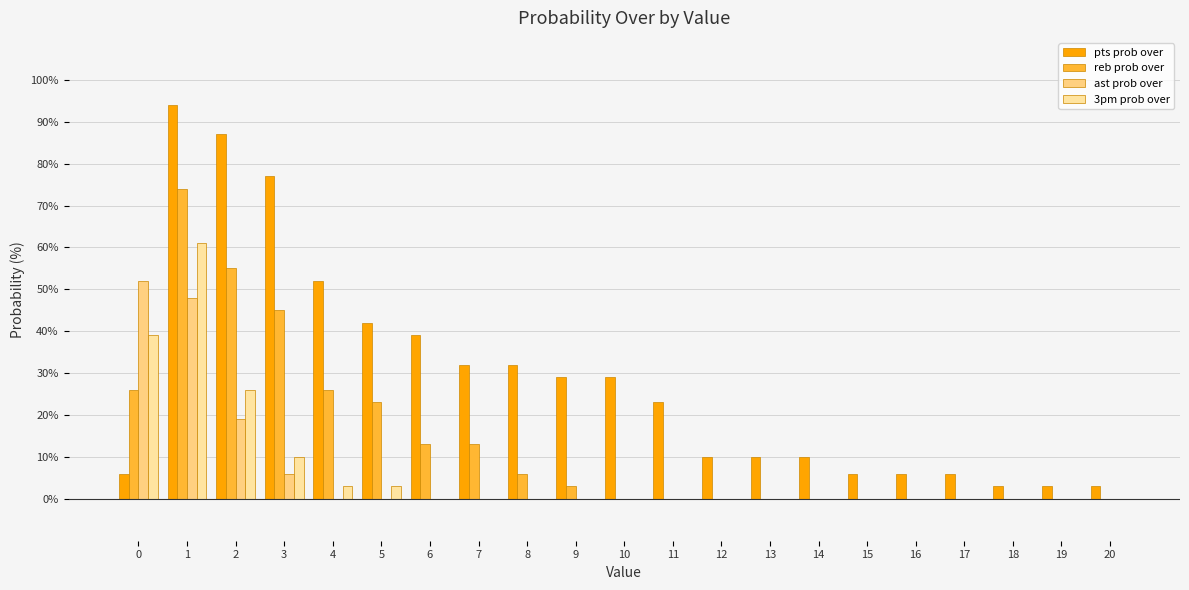

List the labels in order of reb prob over value, largest first.

1, 2, 3, 0, 4, 5, 6, 7, 8, 9, 10, 11, 12, 13, 14, 15, 16, 17, 18, 19, 20